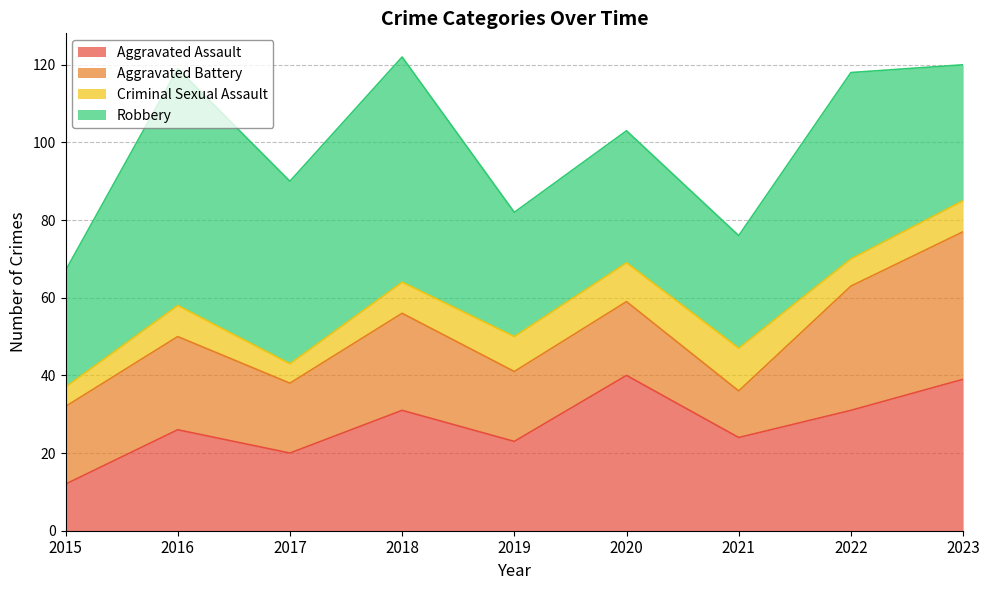

How many lines are shown in the chart?

4